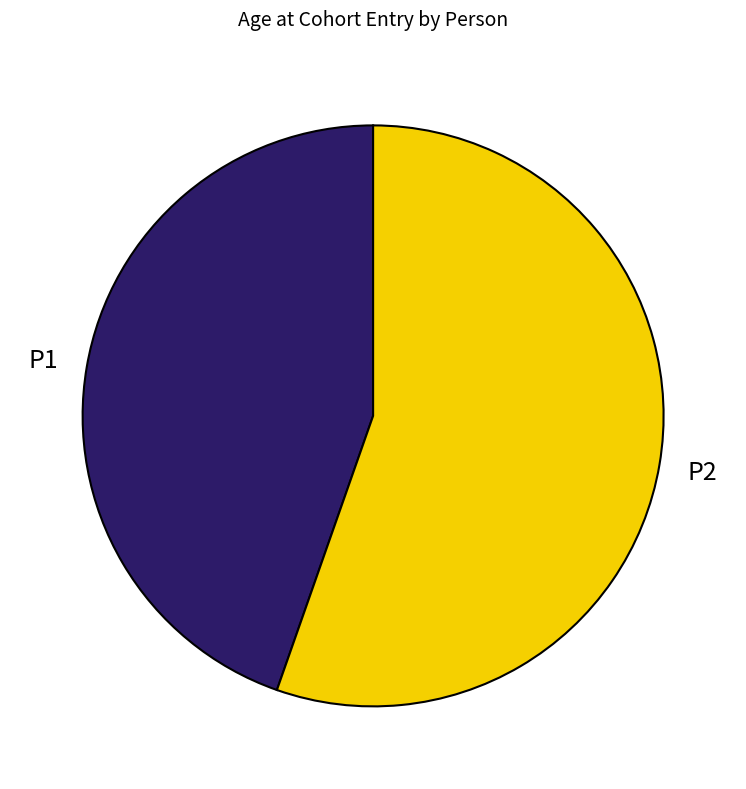

Does P1 represent more than half of the total?

No